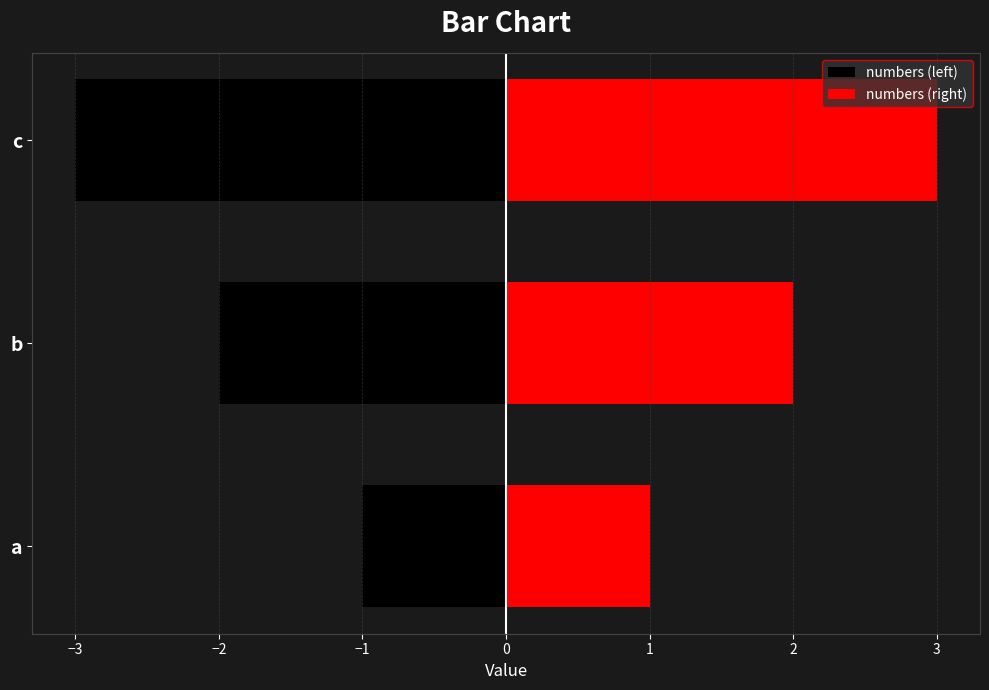

Reading left to right, what are all the values shown in this chart?

numbers (left): -1	-2	-3
numbers (right): 1	2	3